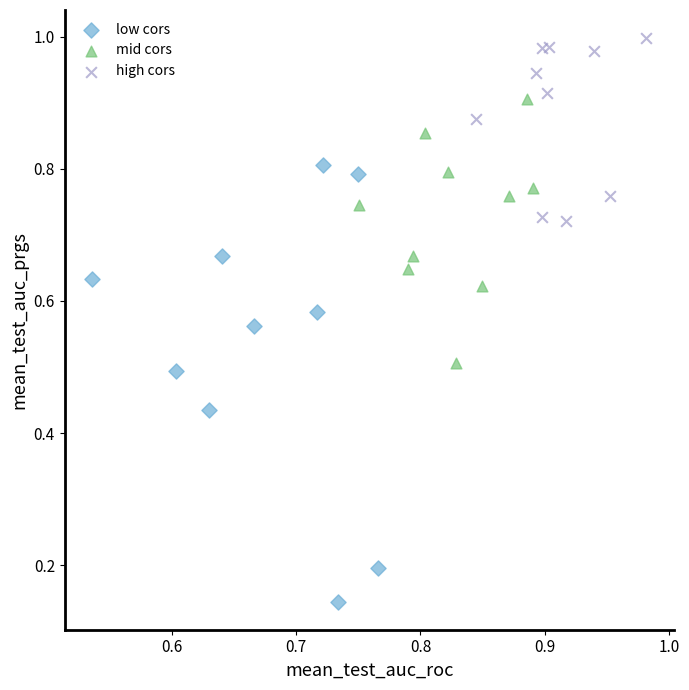

Which series reaches the minimum Y coordinate?

low cors